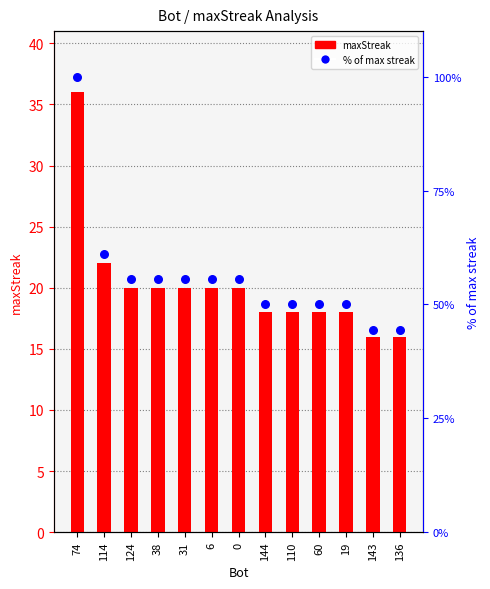

Is the value of maxStreak at 143 greater than the value of % of max streak at 74?

No